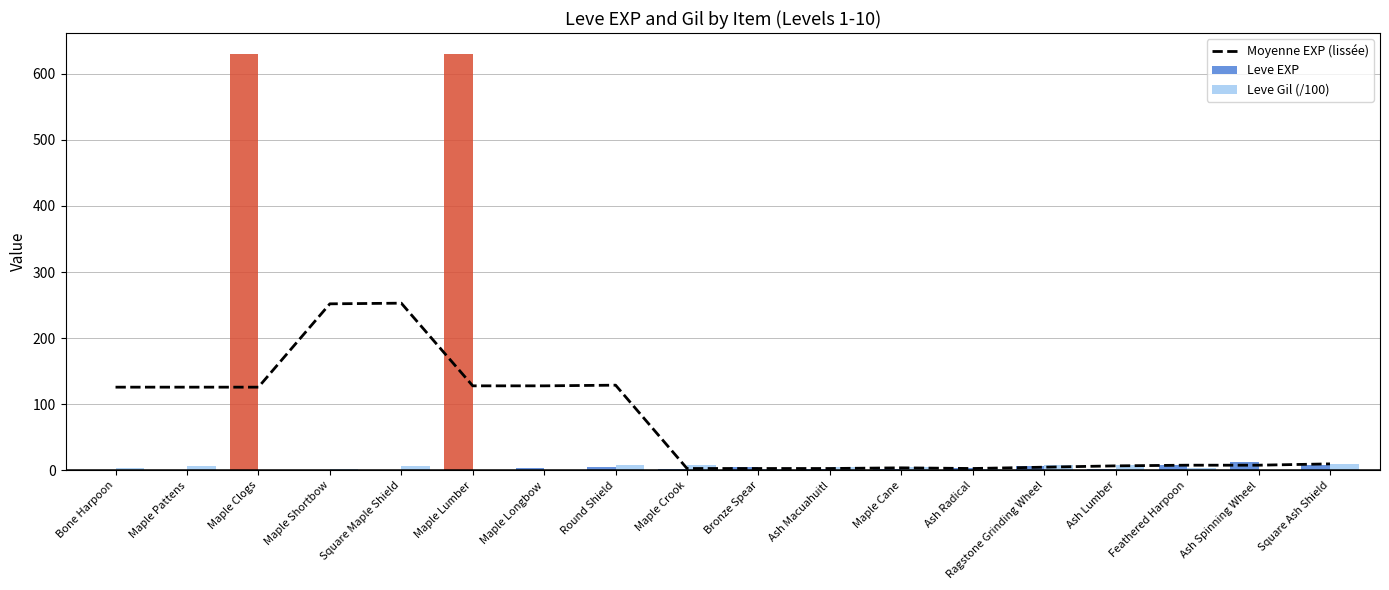

What is the label of the 14th bar from the right?

Square Maple Shield